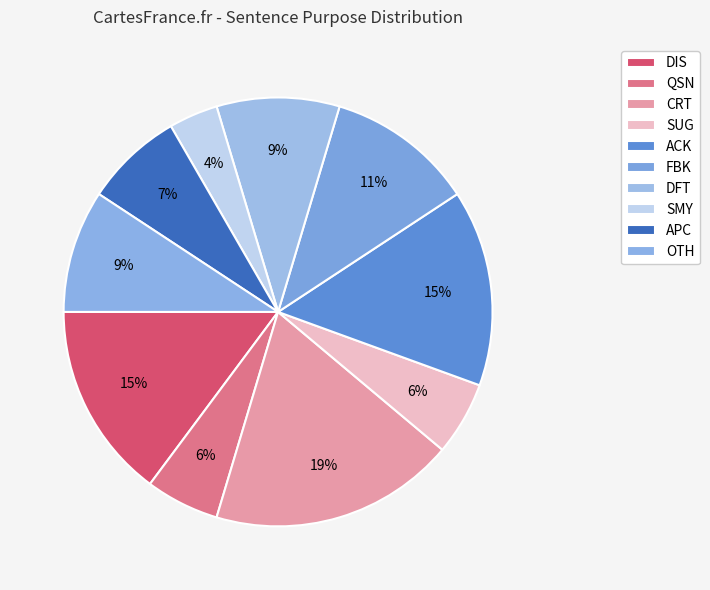

How many slices are in this pie chart?

10